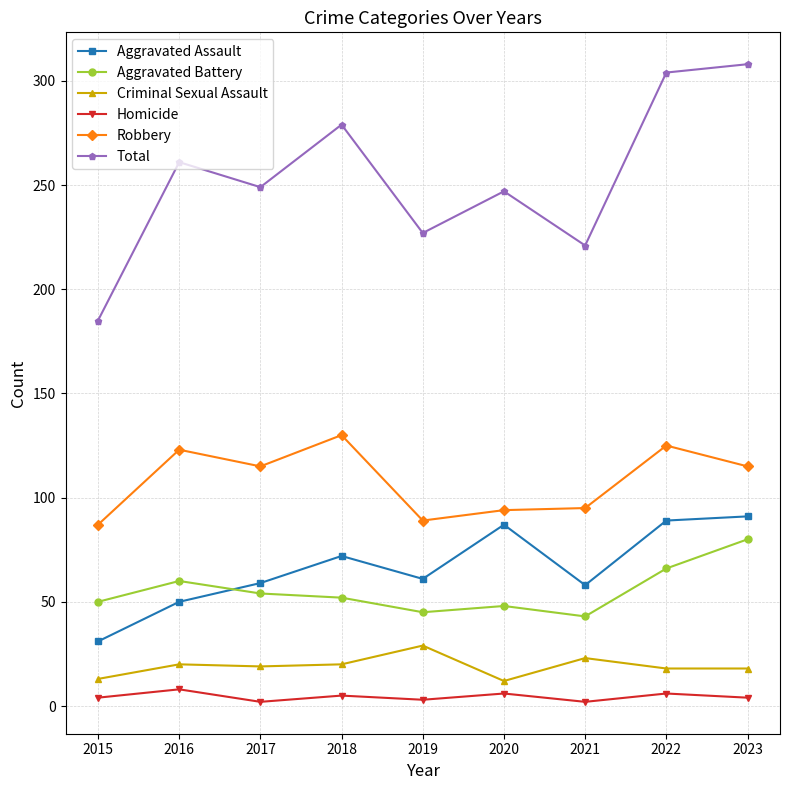

What is the sum of the Criminal Sexual Assault values at 2021 and 2015?

36